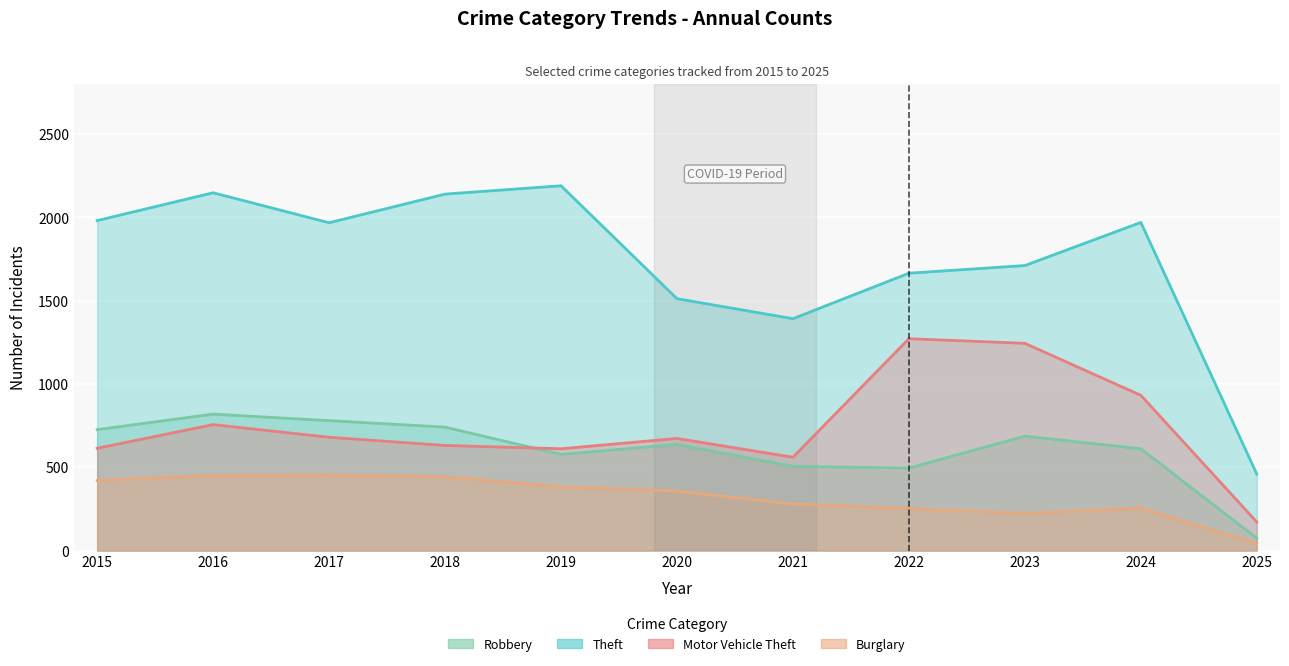

How many values in the Burglary series exceed 357?

5